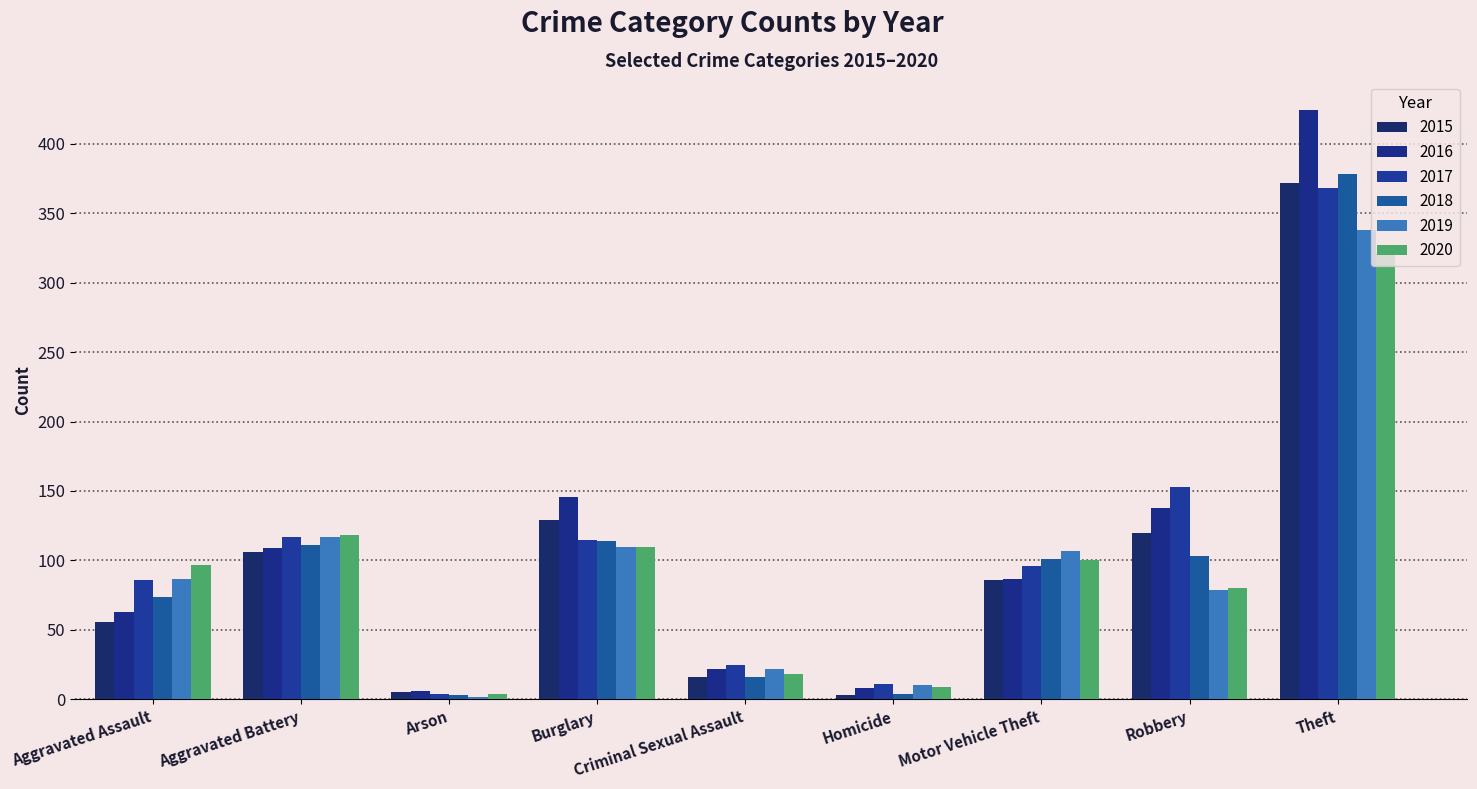

Reading left to right, what are all the values shown in this chart?

2015: 56	106	5	129	16	3	86	120	372
2016: 63	109	6	146	22	8	87	138	424
2017: 86	117	4	115	25	11	96	153	368
2018: 74	111	3	114	16	4	101	103	378
2019: 87	117	2	110	22	10	107	79	338
2020: 97	118	4	110	18	9	100	80	321